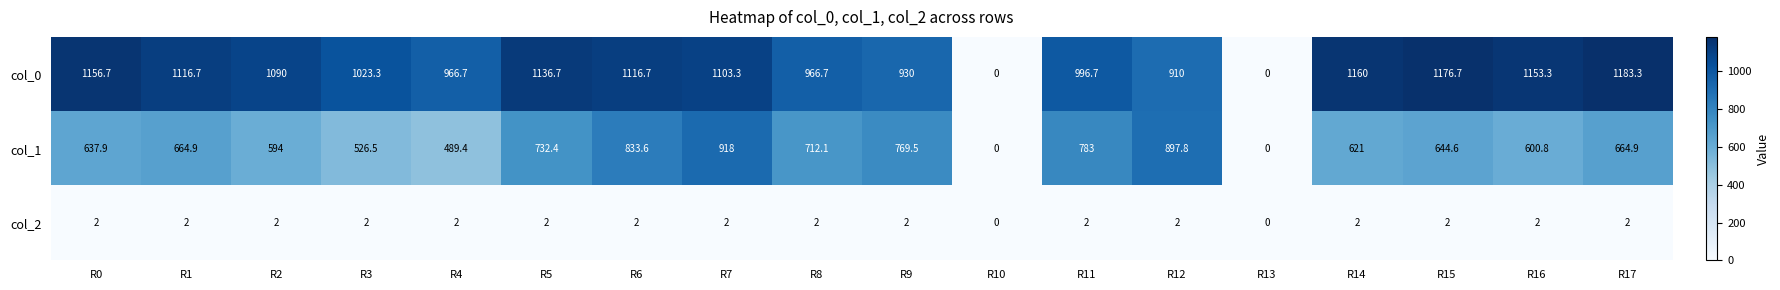

Is it true that col_2 equals 2.0 at R15?

True